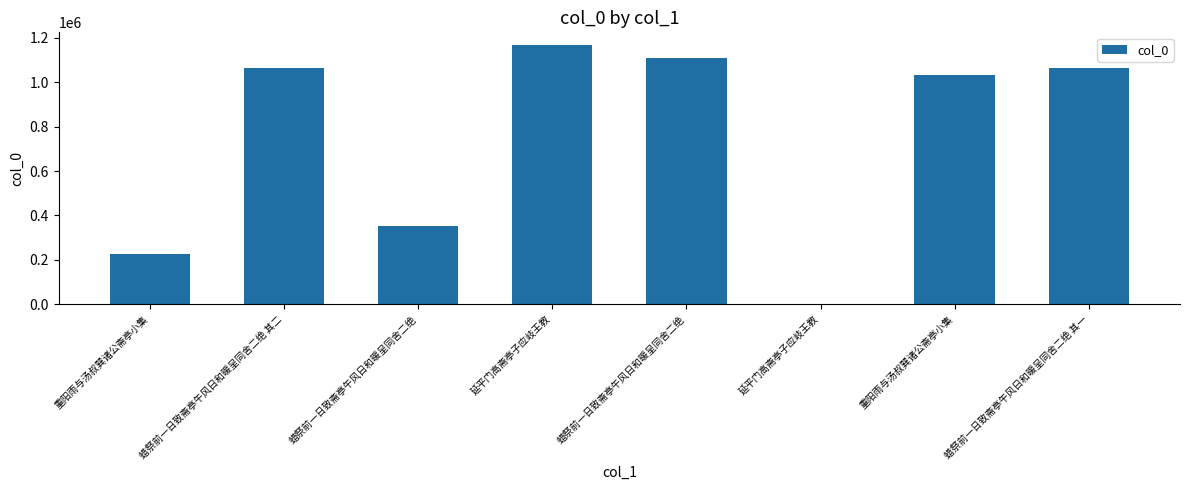

List the labels in order of value, smallest first.

延平门高斋亭子应岐王教, 重阳雨与汤叔巽诸公斋亭小集, 蜡祭前一日致斋亭午风日和暖呈同舍二绝, 重阳雨与汤叔巽诸公斋亭小集, 蜡祭前一日致斋亭午风日和暖呈同舍二绝 其一, 蜡祭前一日致斋亭午风日和暖呈同舍二绝 其二, 蜡祭前一日致斋亭午风日和暖呈同舍二绝, 延平门高斋亭子应岐王教